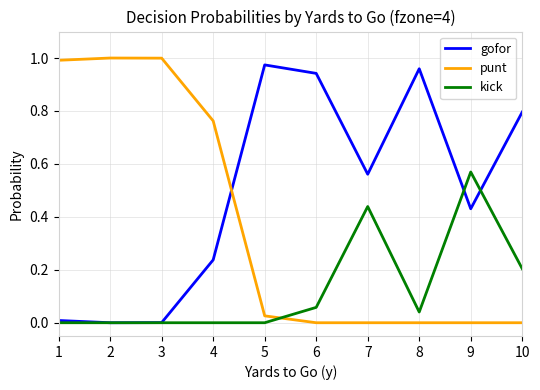

List the series in order of their overall mean, highest first.

gofor, punt, kick